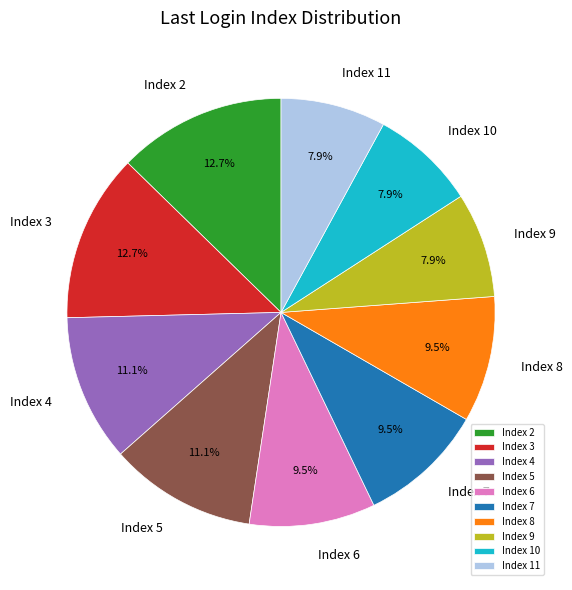

Between Index 10 and Index 2, which is larger?

Index 2